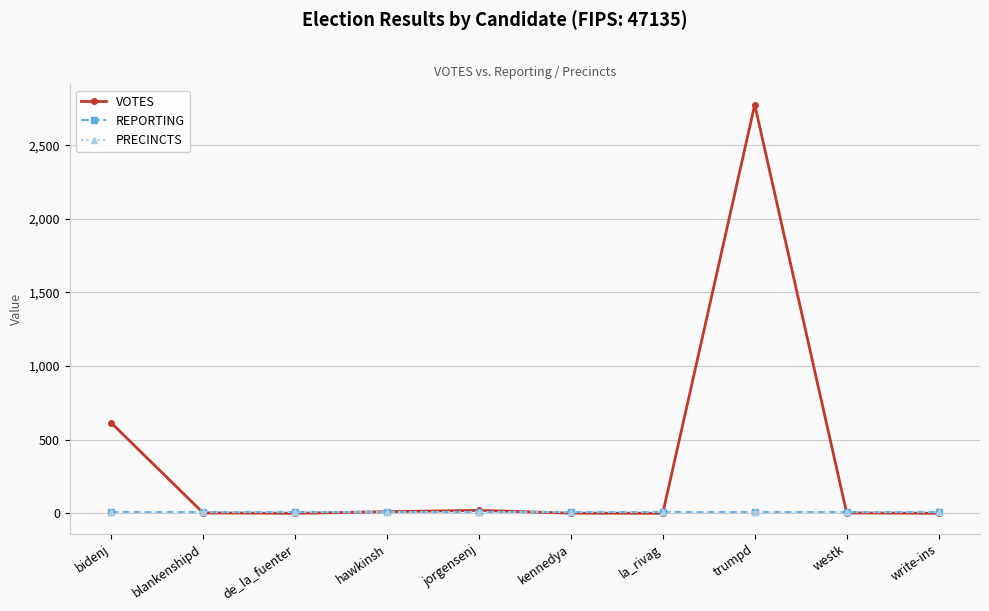

Is this an area chart (filled region under the line)?

No